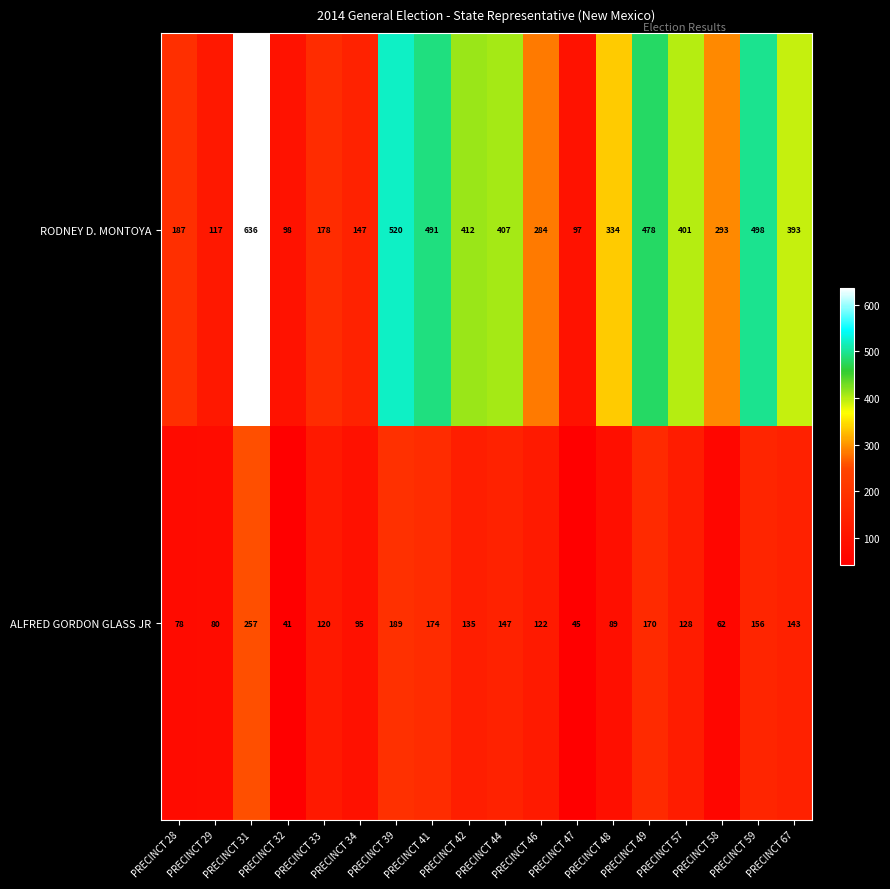

Which series changed the most between PRECINCT 33 and PRECINCT 41?

RODNEY D. MONTOYA